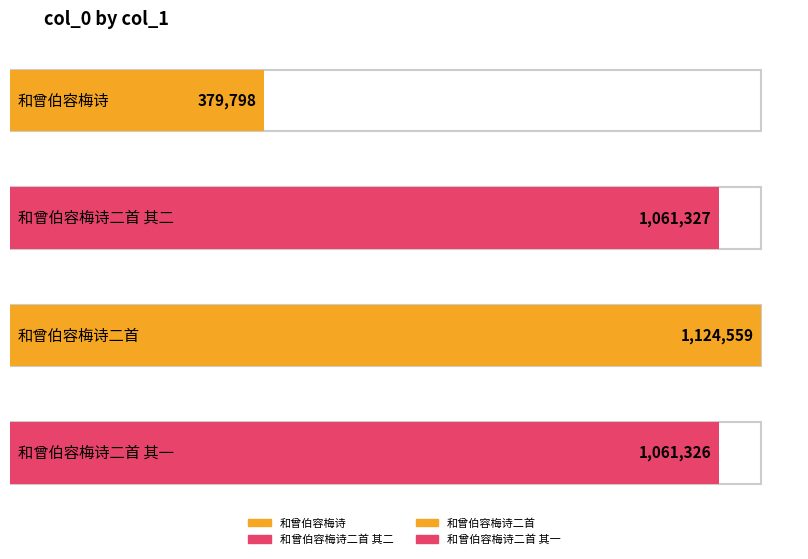

Which category has the highest value across all series?

和曾伯容梅诗二首